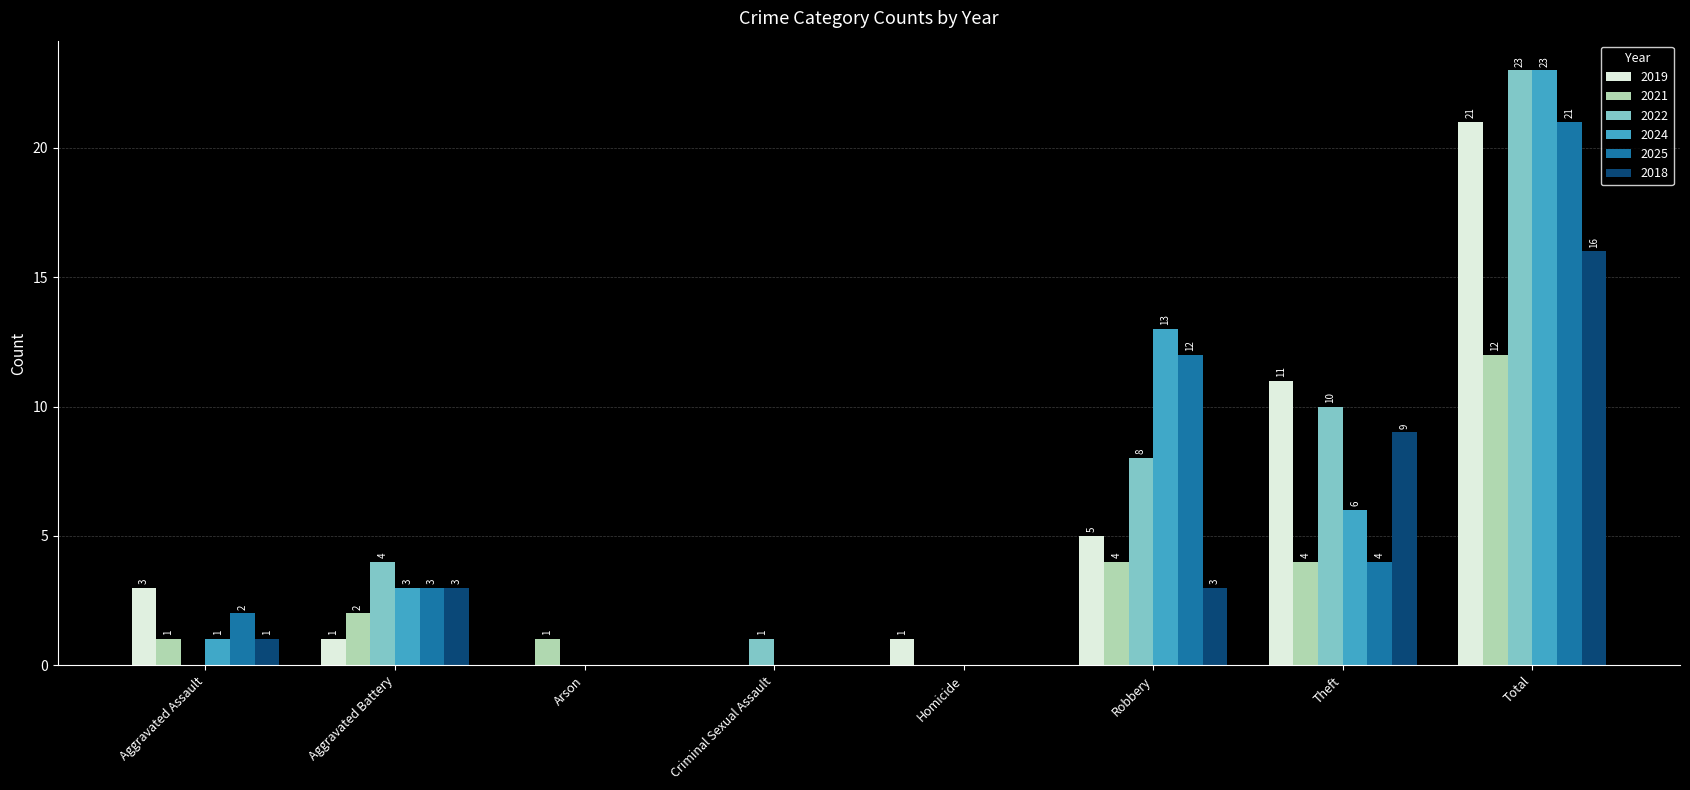

Reading left to right, list all the values displayed in this chart.

2019: Aggravated Assault=3	Aggravated Battery=1	Arson=0	Criminal Sexual Assault=0	Homicide=1	Robbery=5	Theft=11	Total=21
2021: Aggravated Assault=1	Aggravated Battery=2	Arson=1	Criminal Sexual Assault=0	Homicide=0	Robbery=4	Theft=4	Total=12
2022: Aggravated Assault=0	Aggravated Battery=4	Arson=0	Criminal Sexual Assault=1	Homicide=0	Robbery=8	Theft=10	Total=23
2024: Aggravated Assault=1	Aggravated Battery=3	Arson=0	Criminal Sexual Assault=0	Homicide=0	Robbery=13	Theft=6	Total=23
2025: Aggravated Assault=2	Aggravated Battery=3	Arson=0	Criminal Sexual Assault=0	Homicide=0	Robbery=12	Theft=4	Total=21
2018: Aggravated Assault=1	Aggravated Battery=3	Arson=0	Criminal Sexual Assault=0	Homicide=0	Robbery=3	Theft=9	Total=16